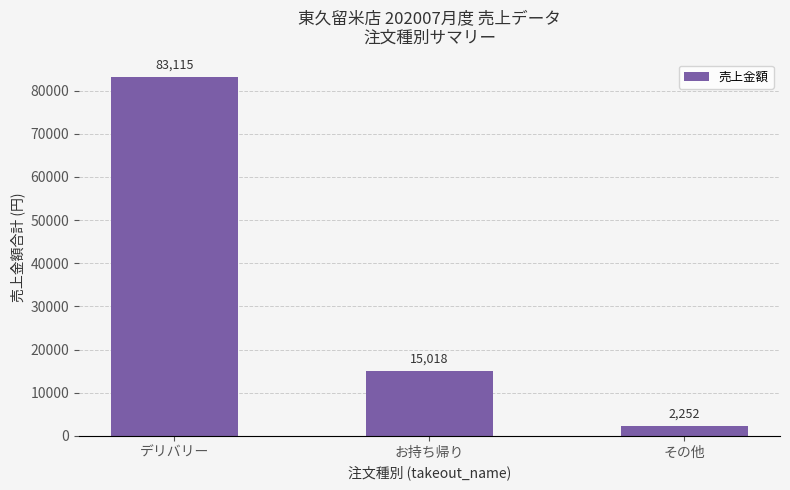

Reading left to right, what are all the values shown in this chart?

デリバリー=83115	お持ち帰り=15018	その他=2252